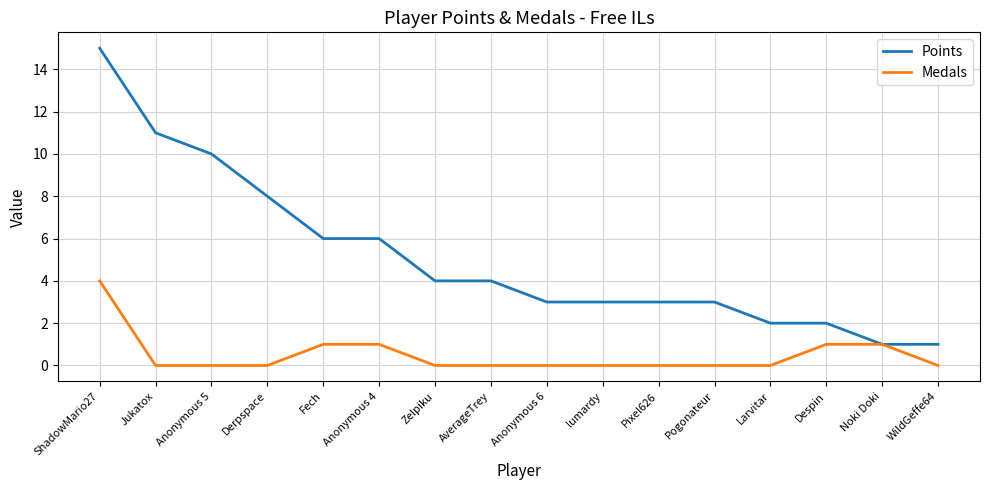

How many categories are shown in the chart?

16